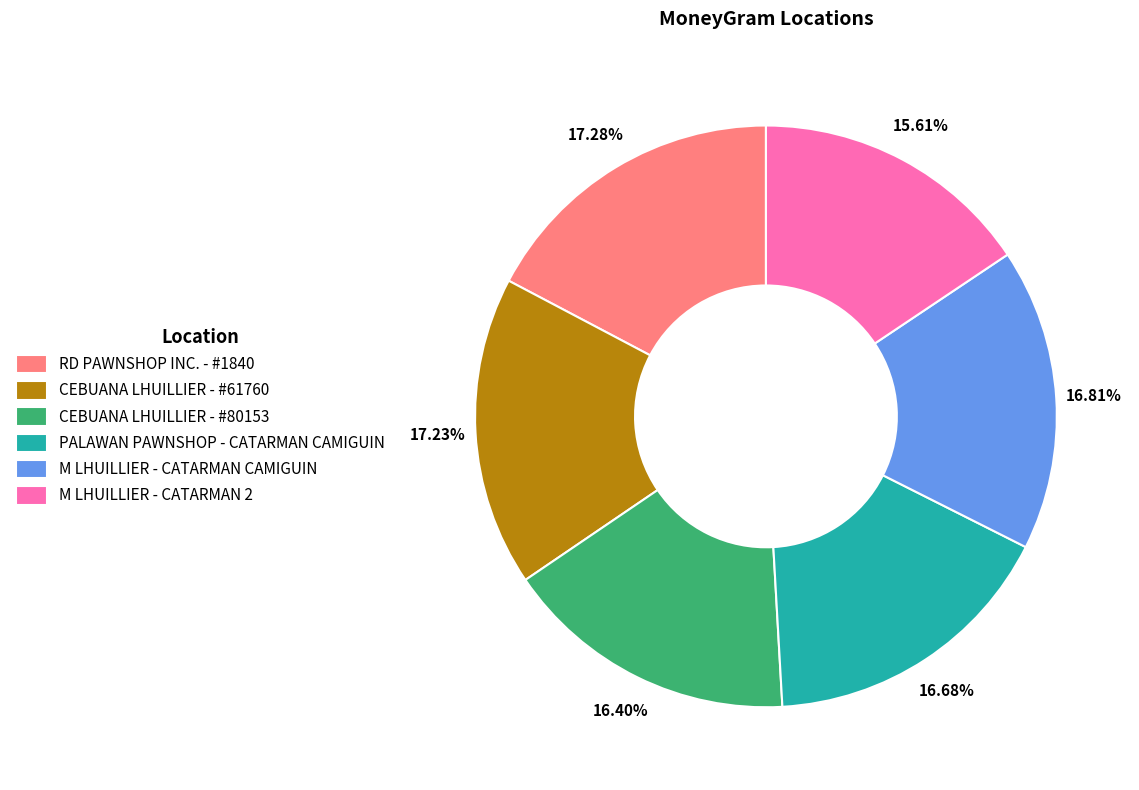

Do PALAWAN PAWNSHOP - CATARMAN CAMIGUIN and M LHUILLIER - CATARMAN 2 together represent more than half of the pie?

No